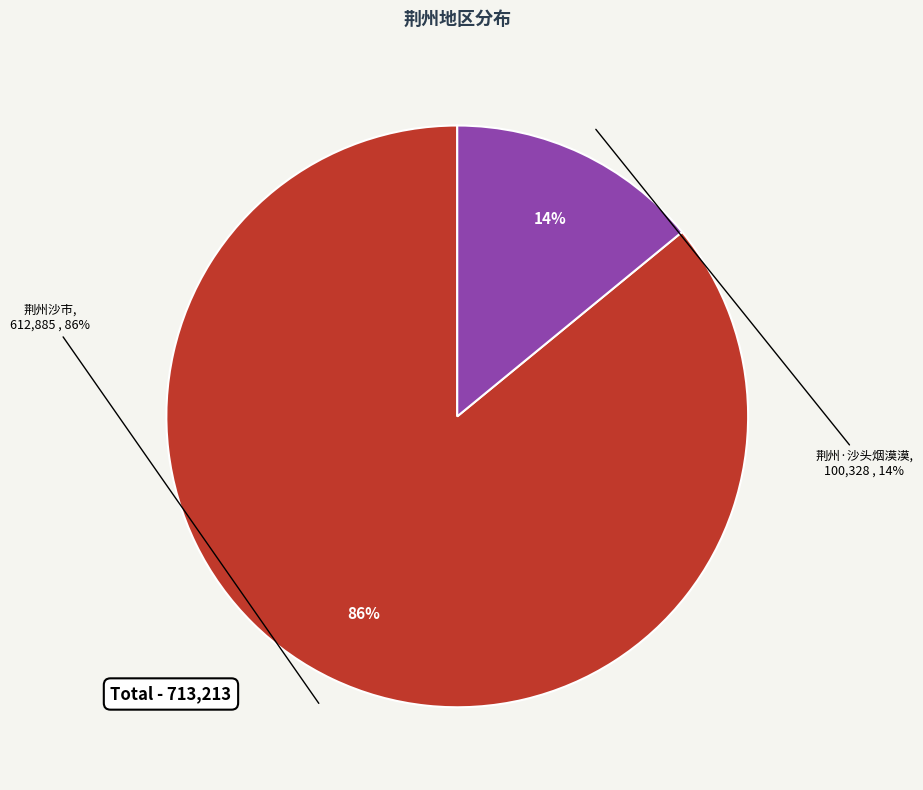

Which category has the smallest portion of the pie?

荆州·沙头烟漠漠